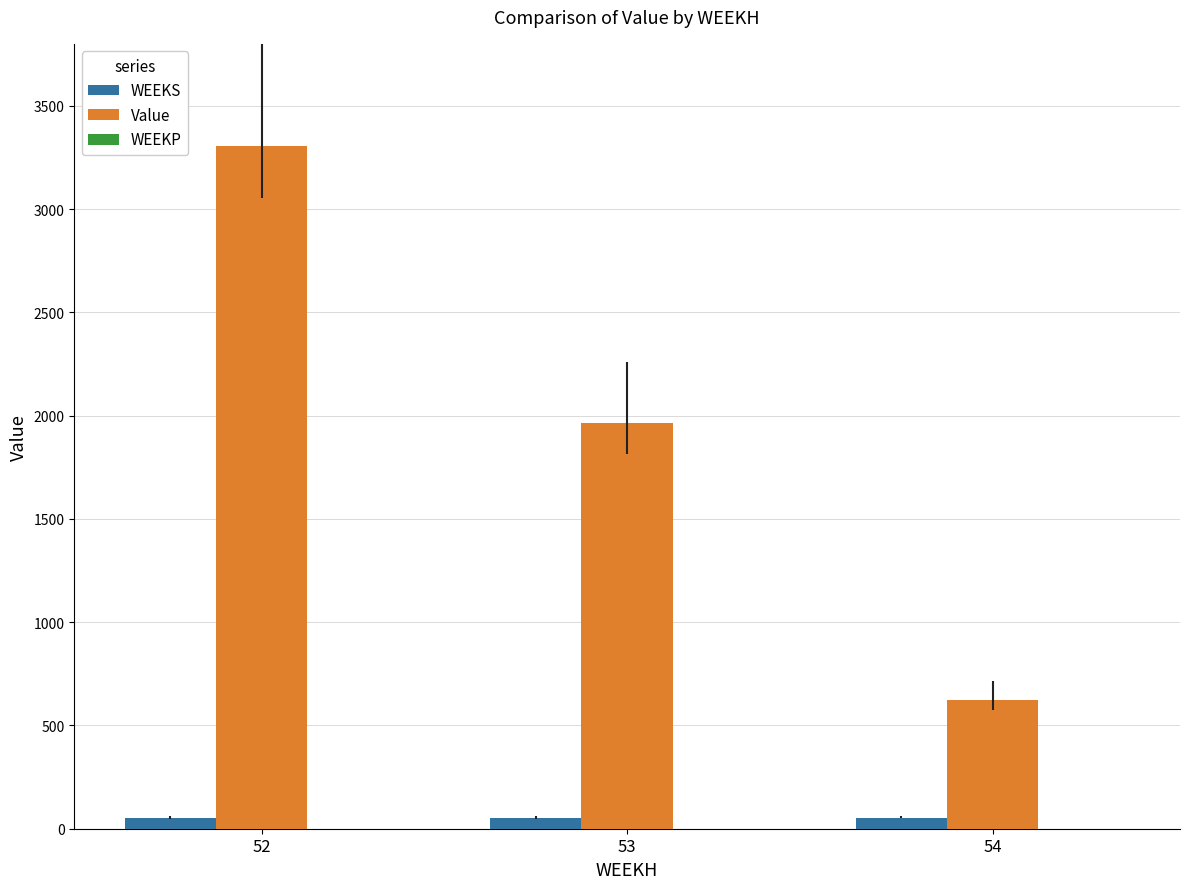

What is the difference between the highest and lowest values at 53?

1910.1